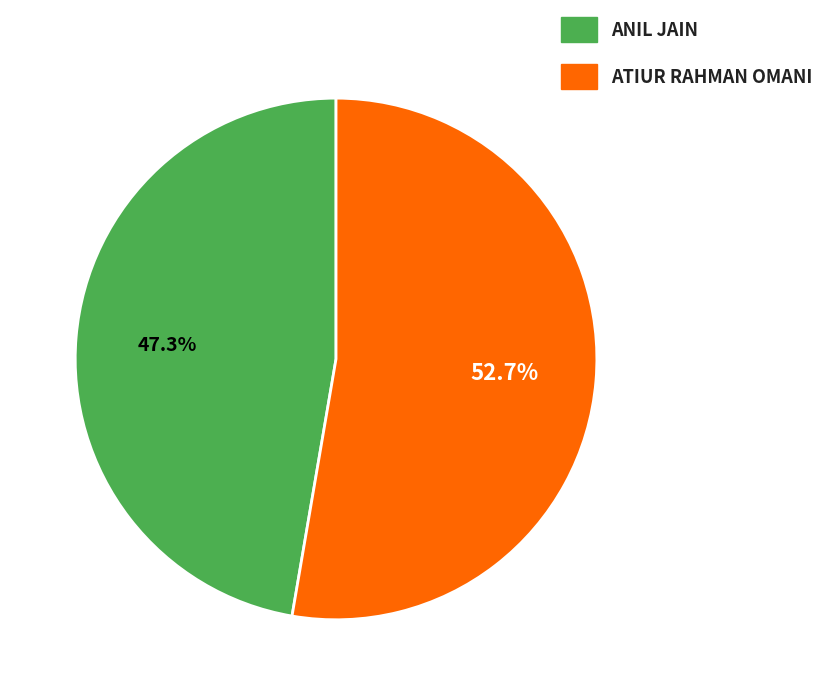

What is the largest slice in the pie chart?

ATIUR RAHMAN OMANI